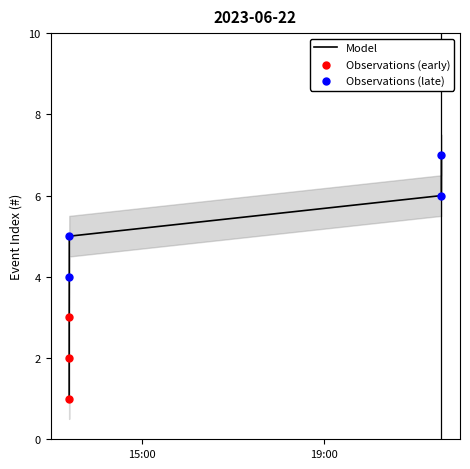

What is the change in value from 2023-06-22 13:23:54 to 2023-06-22 13:24:01?

+2